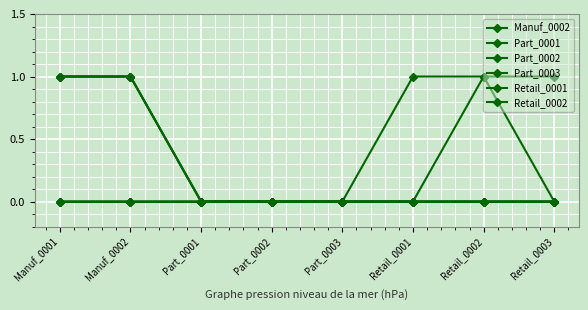

Between Part_0001 and Retail_0003, which series saw the biggest shift?

Manuf_0002